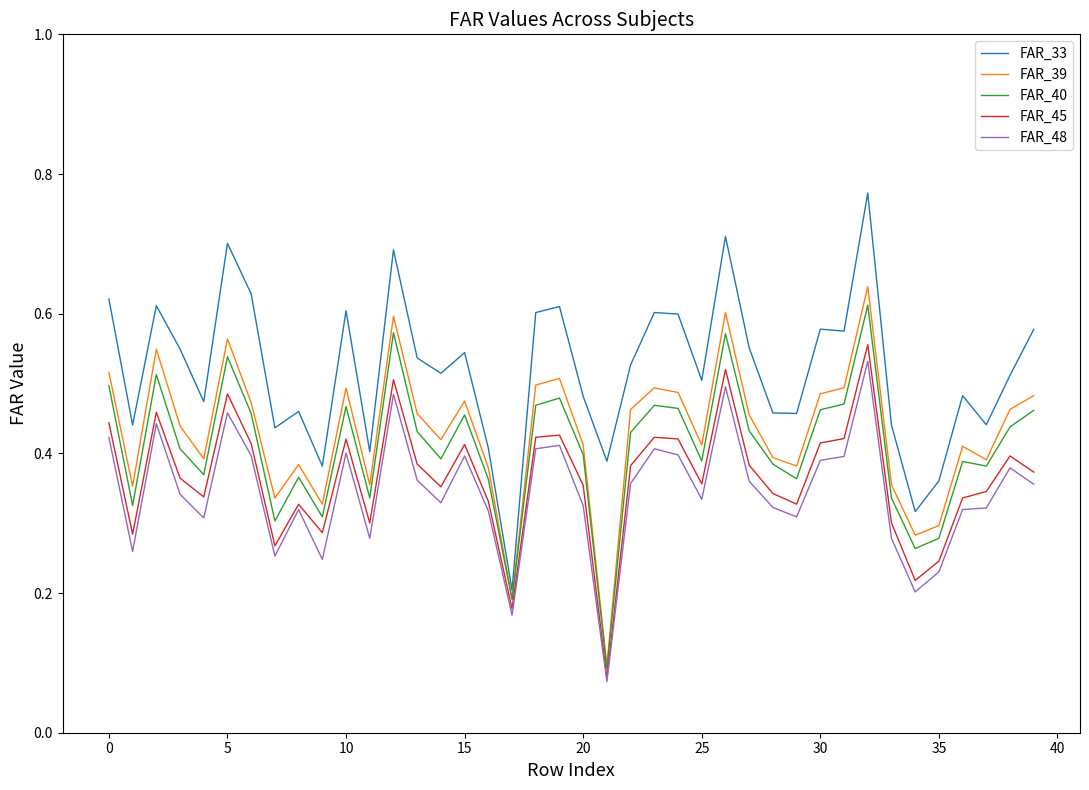

True or false: FAR_39 and FAR_48 cross at least once.

False